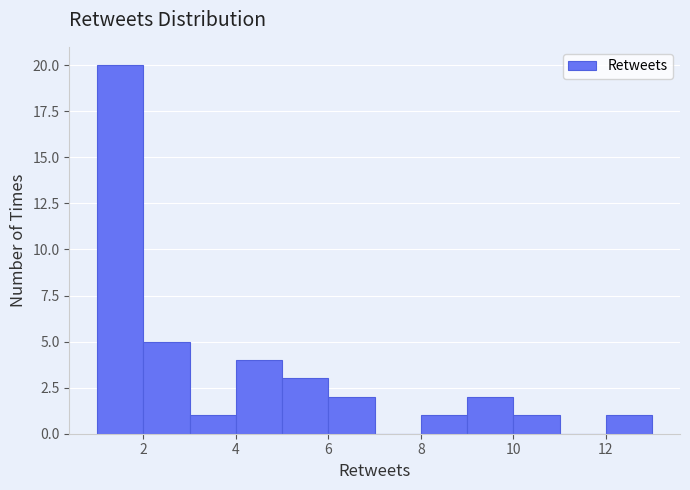

Reading left to right, transcribe this chart: for each bar, give the range it covers on the x-axis and its height. The values are not printed on the chart, so give them approximately, as read against the axis.

1 to 2: 20
2 to 3: 5
3 to 4: 1
4 to 5: 4
5 to 6: 3
6 to 7: 2
7 to 8: 0
8 to 9: 1
9 to 10: 2
10 to 11: 1
11 to 12: 0
12 to 13: 1